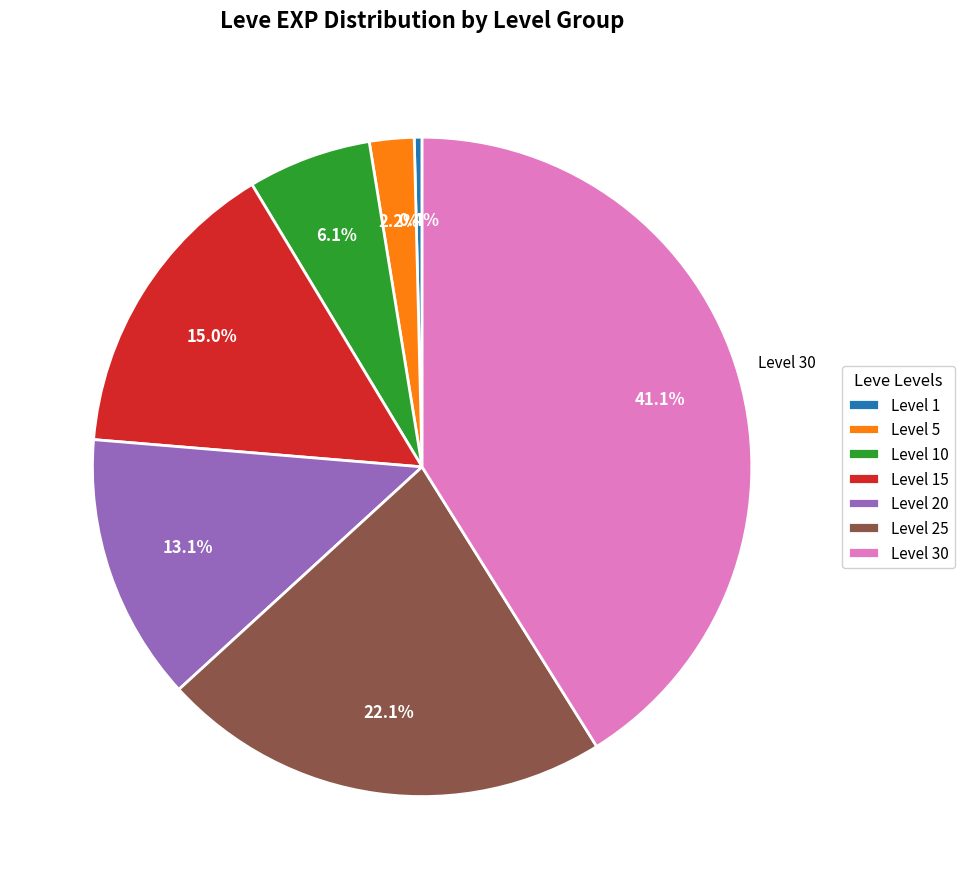

Between Level 10 and Level 30, which is larger?

Level 30